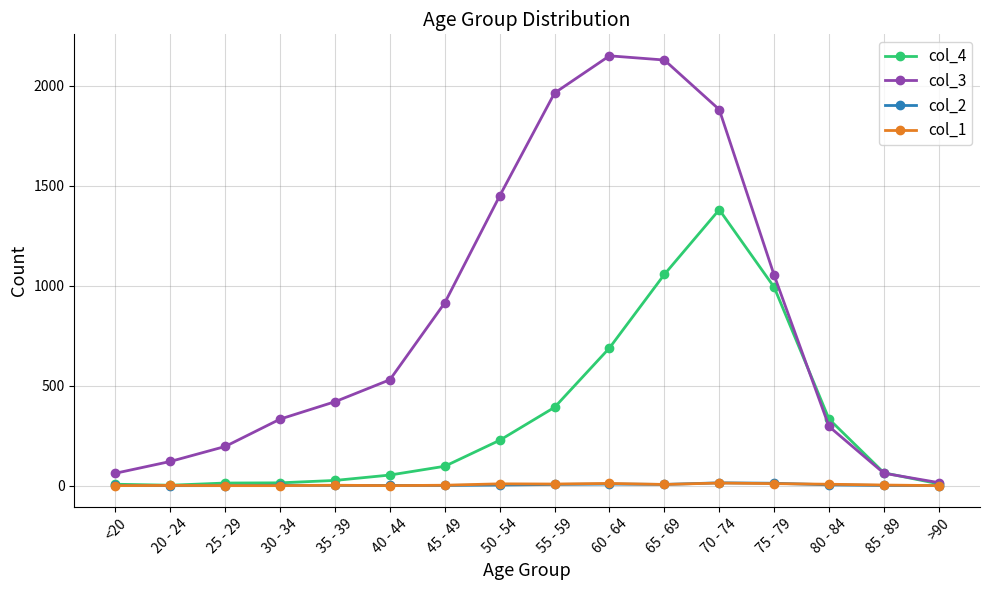

The value of col_4 at 60 - 64 is 1108. True or false?

False